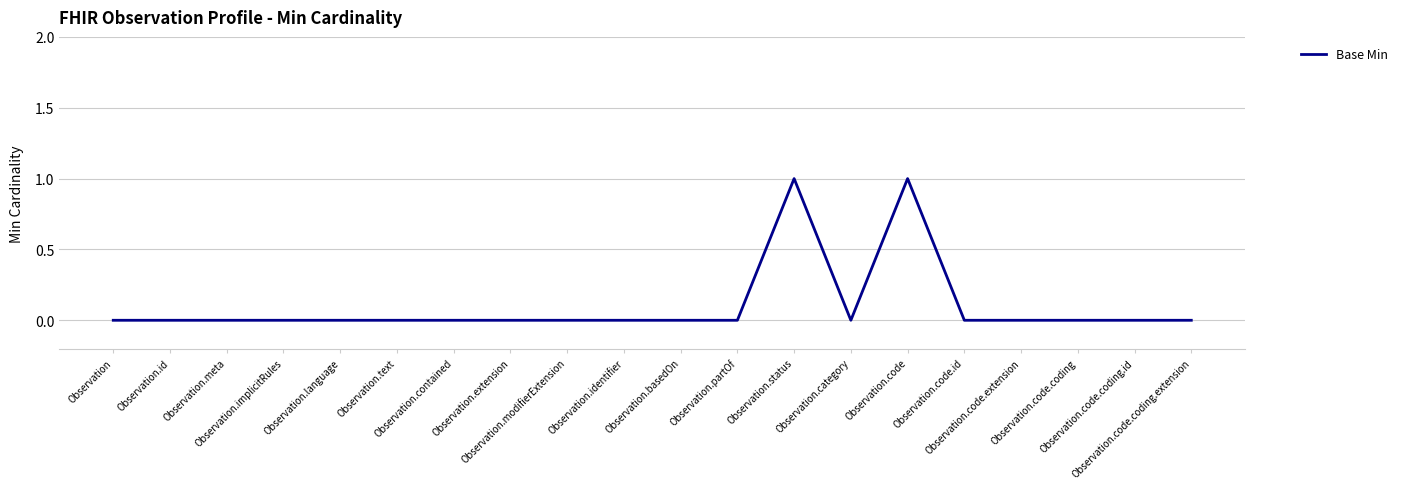

What is the difference between the maximum and minimum values?

1